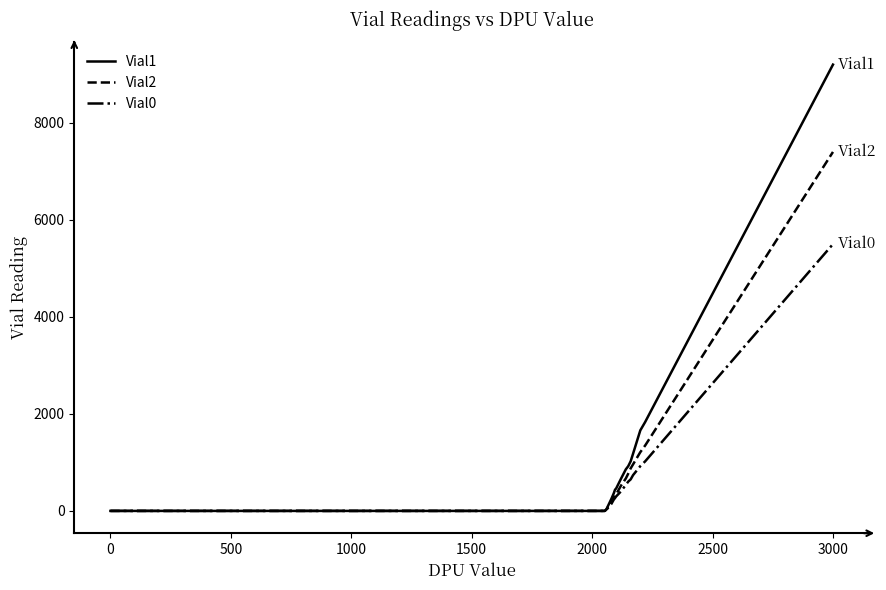

What is the maximum value for Vial0?

5500.0